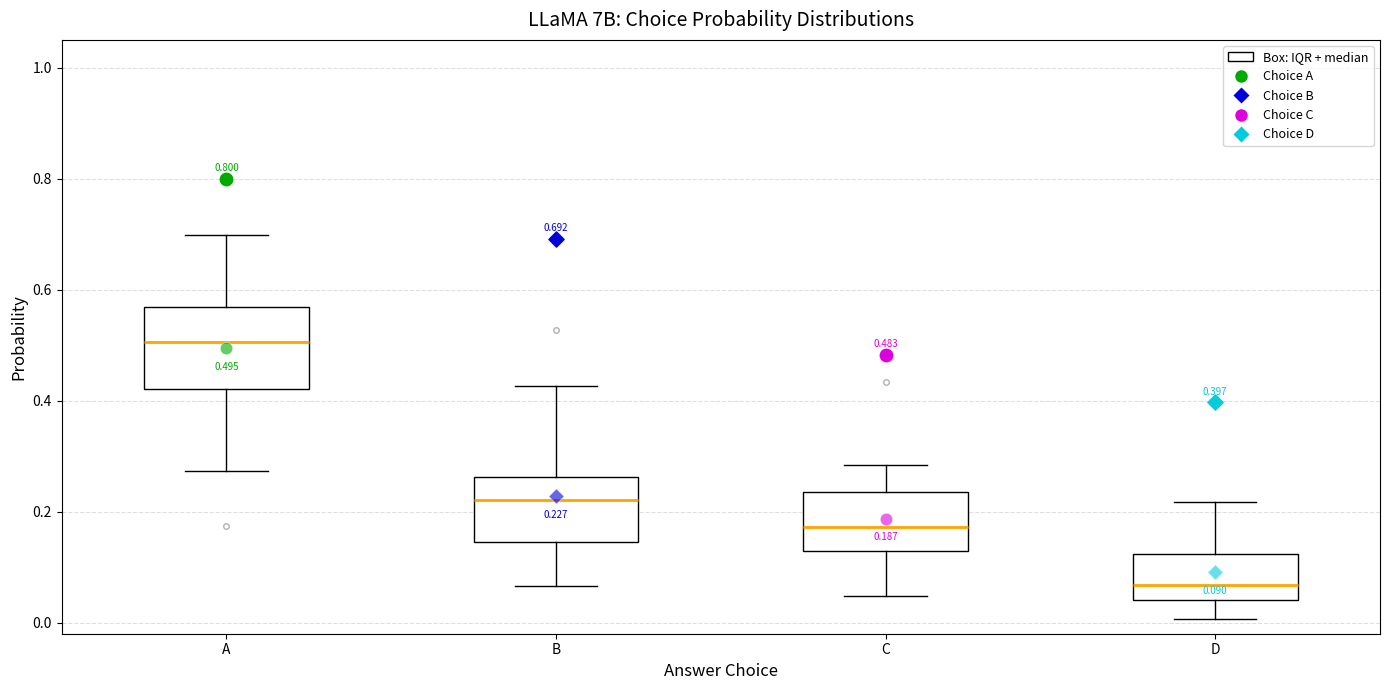

Which box's median line is the highest?

A